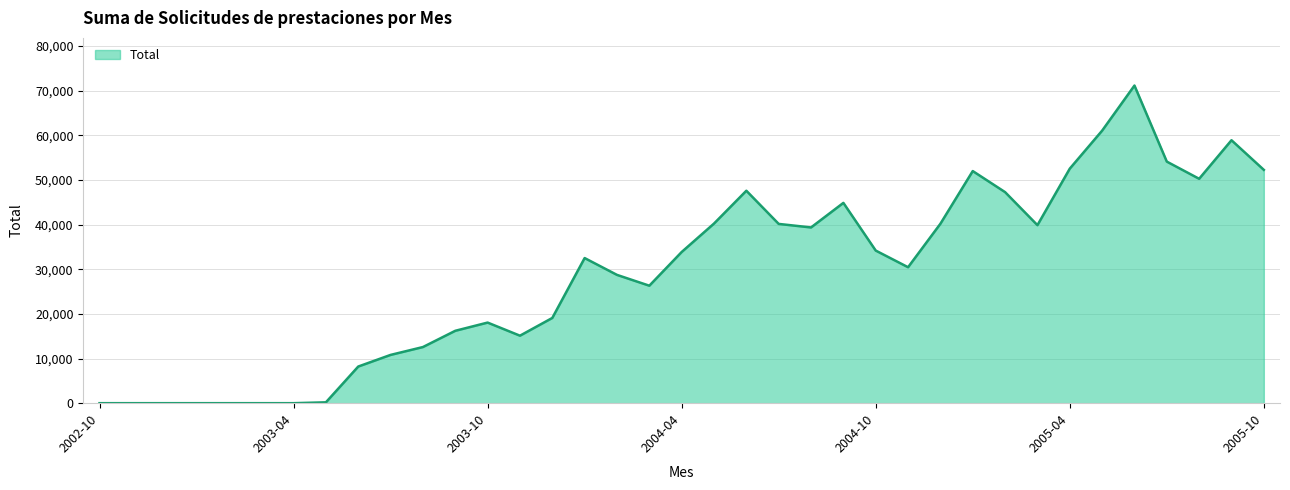

What is the greatest value displayed?

71118